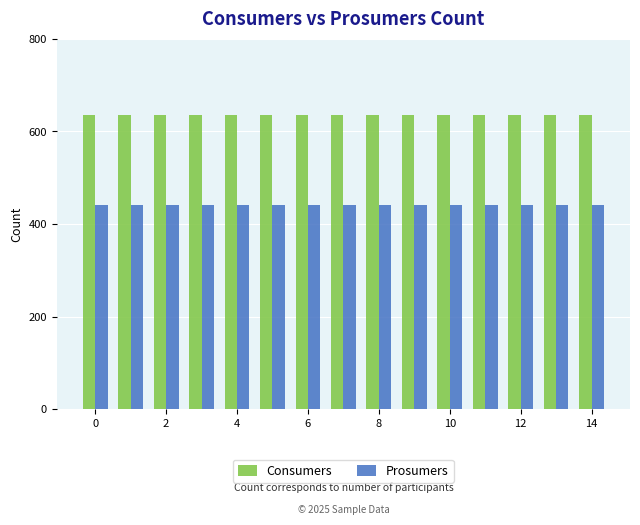

Rank the series by their average value, from lowest to highest.

Prosumers, Consumers